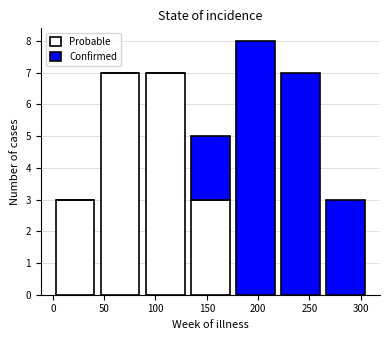

What is the total height of the stacked bar covering 220 to 265 on the x-axis? Neither the bar edges nor the heights are printed on the chart, so give them approximately, as read against the axes.

7